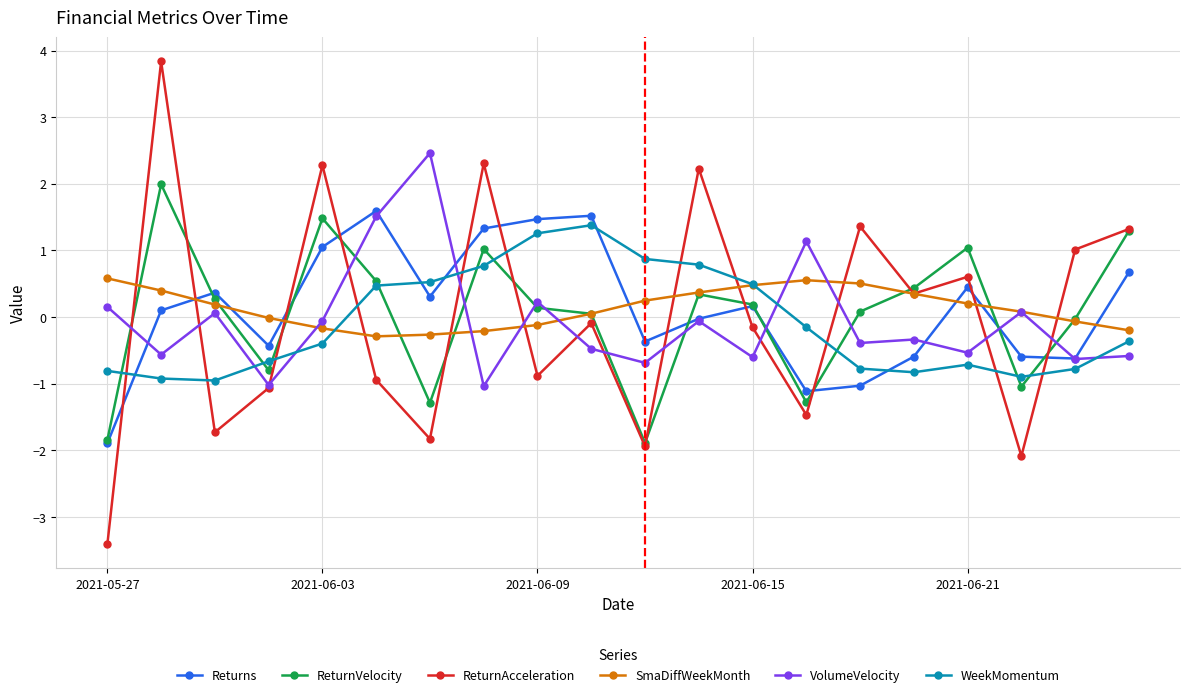

What is the value of the ReturnAcceleration point at the 9th from the left?

-0.9